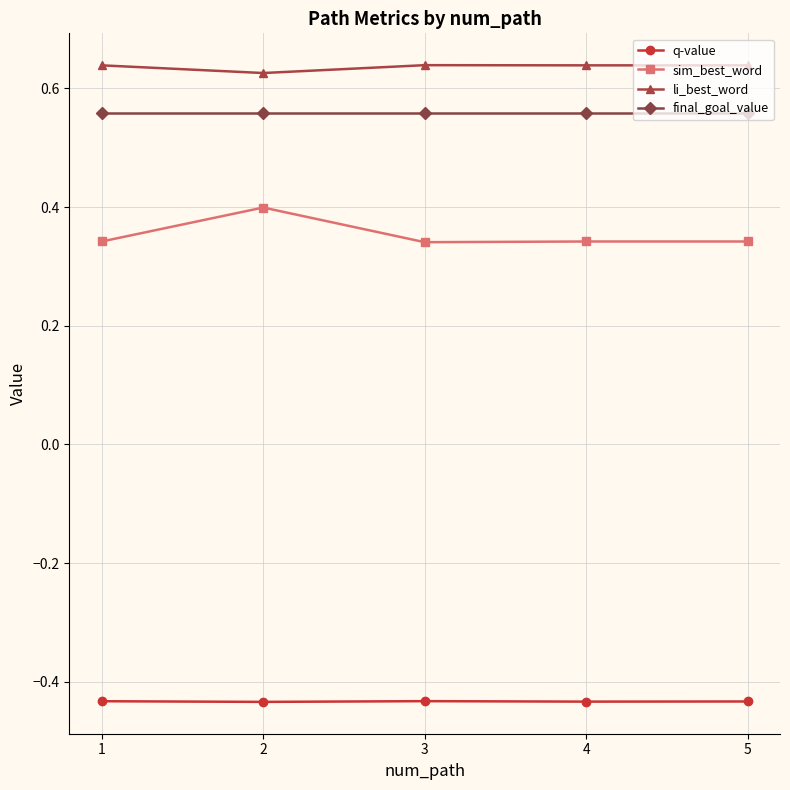

How many interior local valleys does the sim_best_word series have?

1